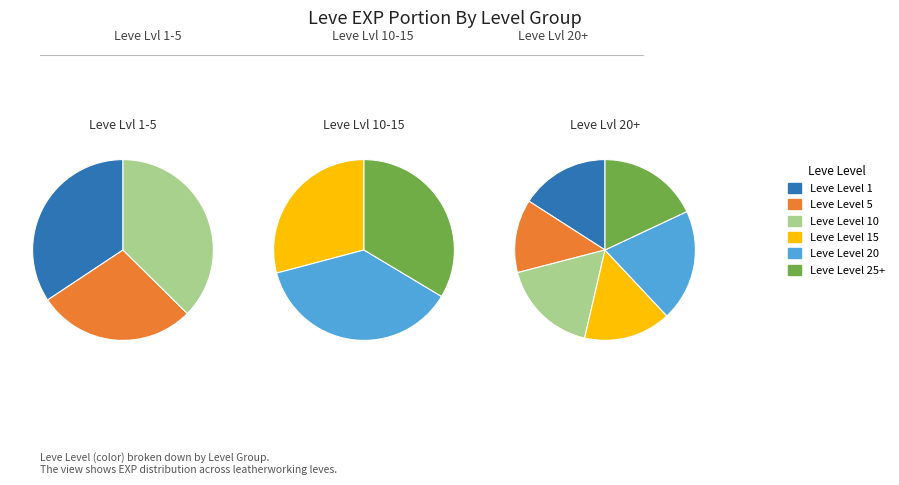

How many slices are in this pie chart?

6